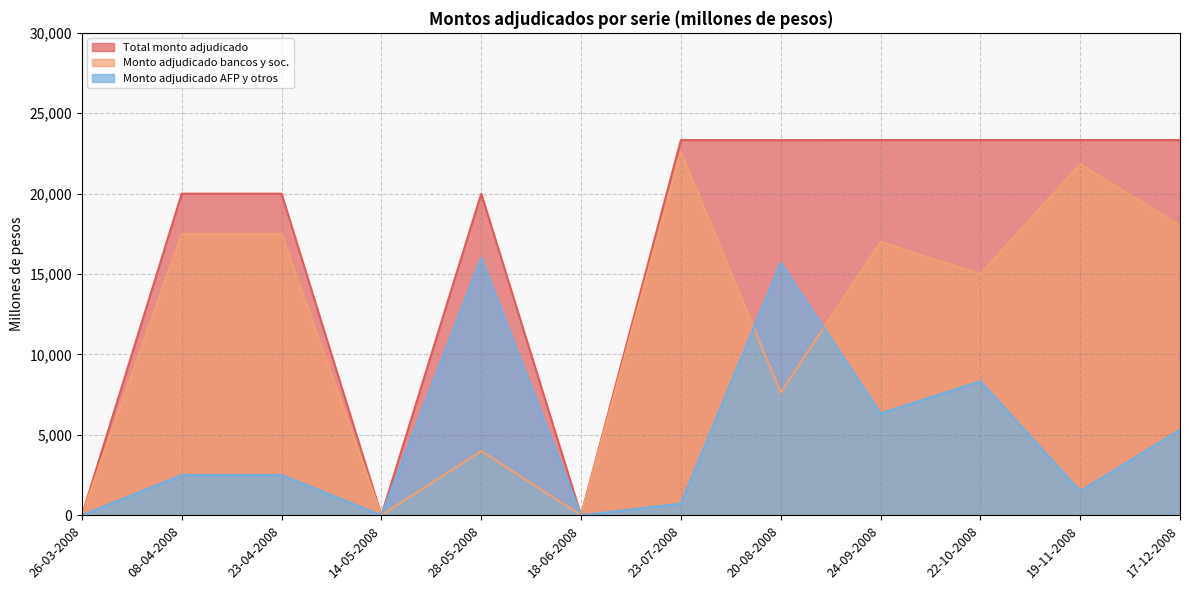

What is the difference between the second highest and minimum values in the Total monto adjudicado series?

23335